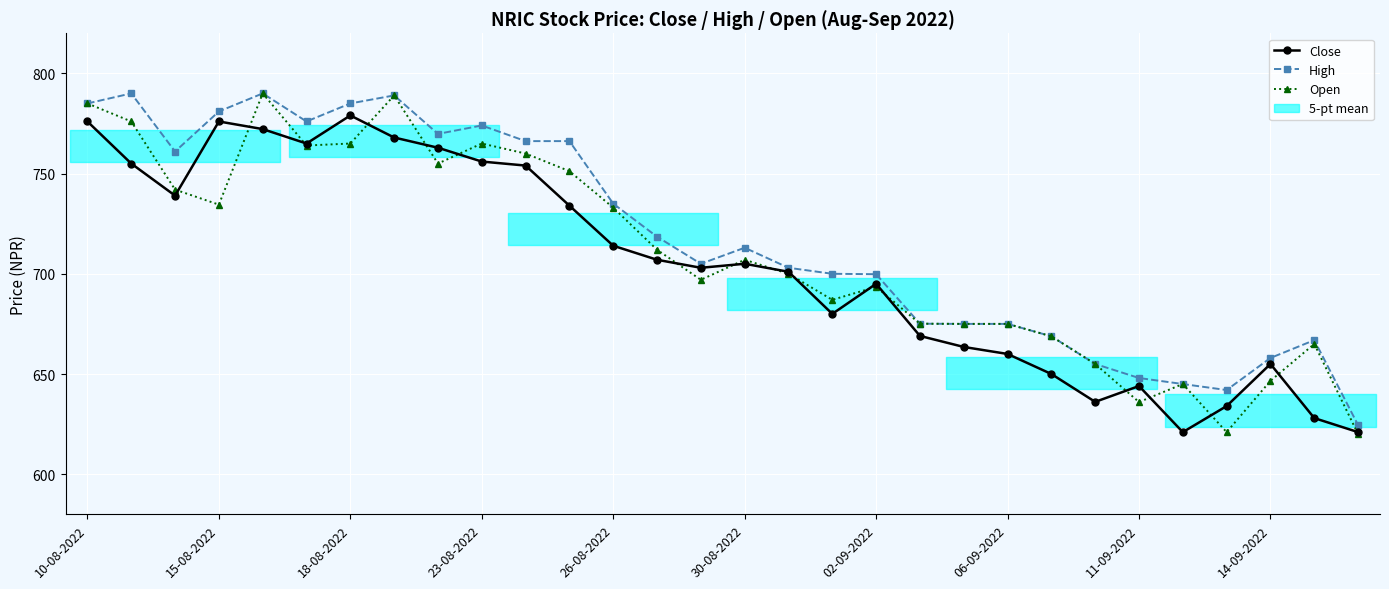

Is it true that Close equals 680.0 at 17?

True